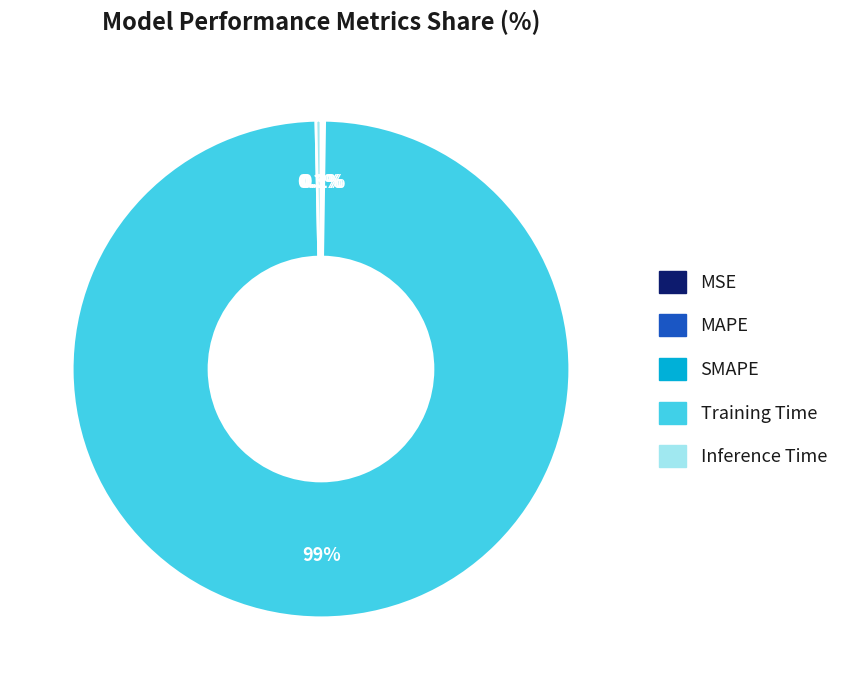

Does Inference Time account for over 50% of the chart?

No